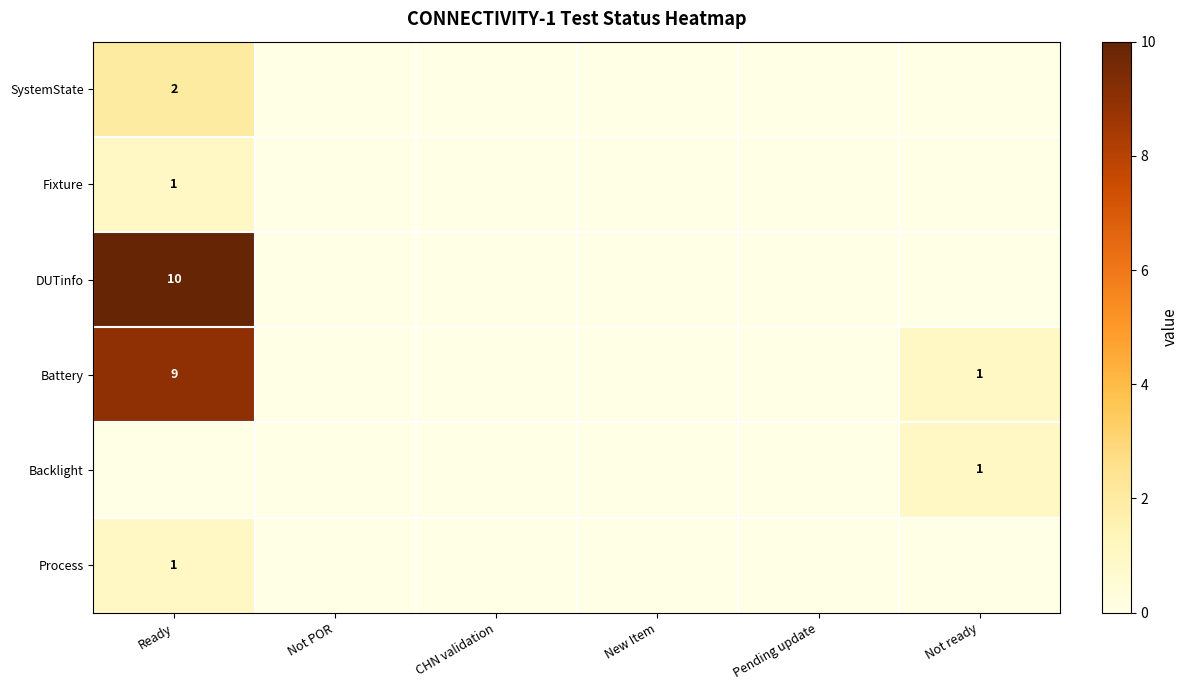

The value of SystemState at Ready is 2. True or false?

True